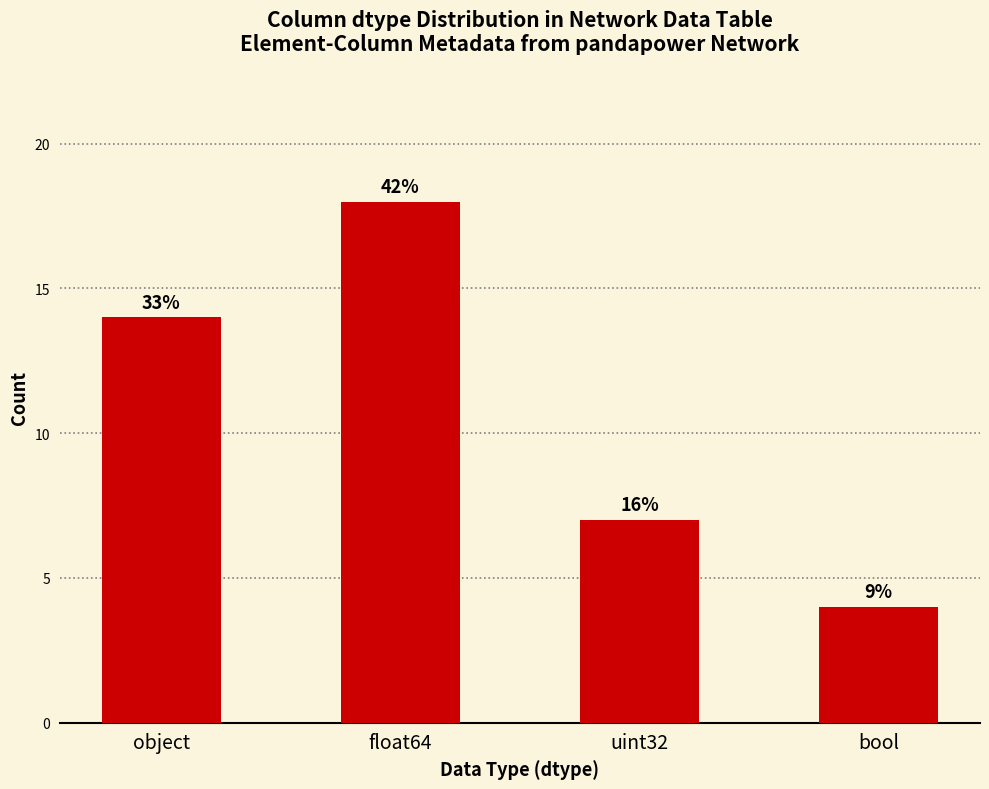

Rank the categories by value from highest to lowest.

float64, object, uint32, bool